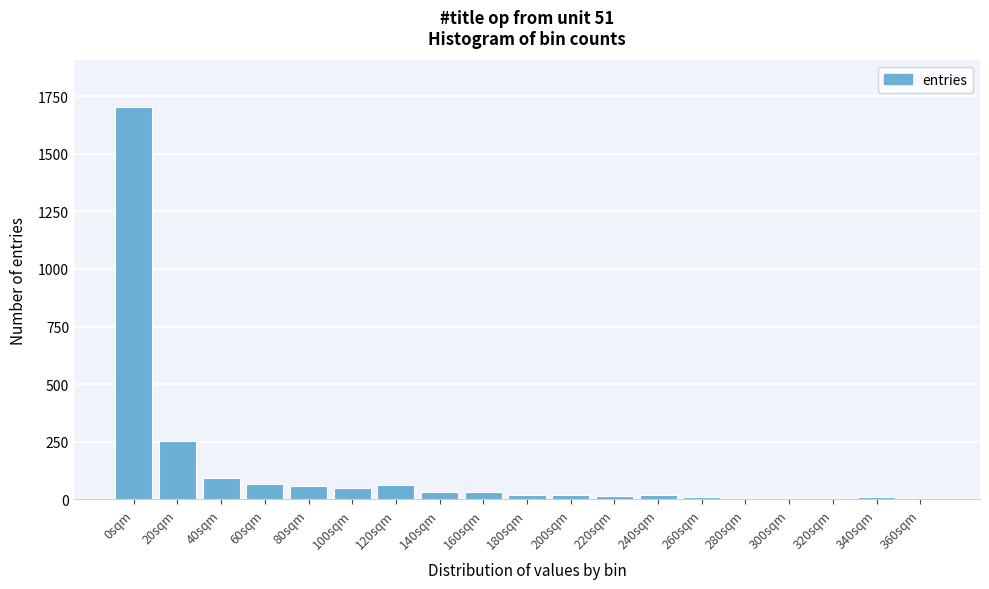

What is the greatest value displayed?

1701